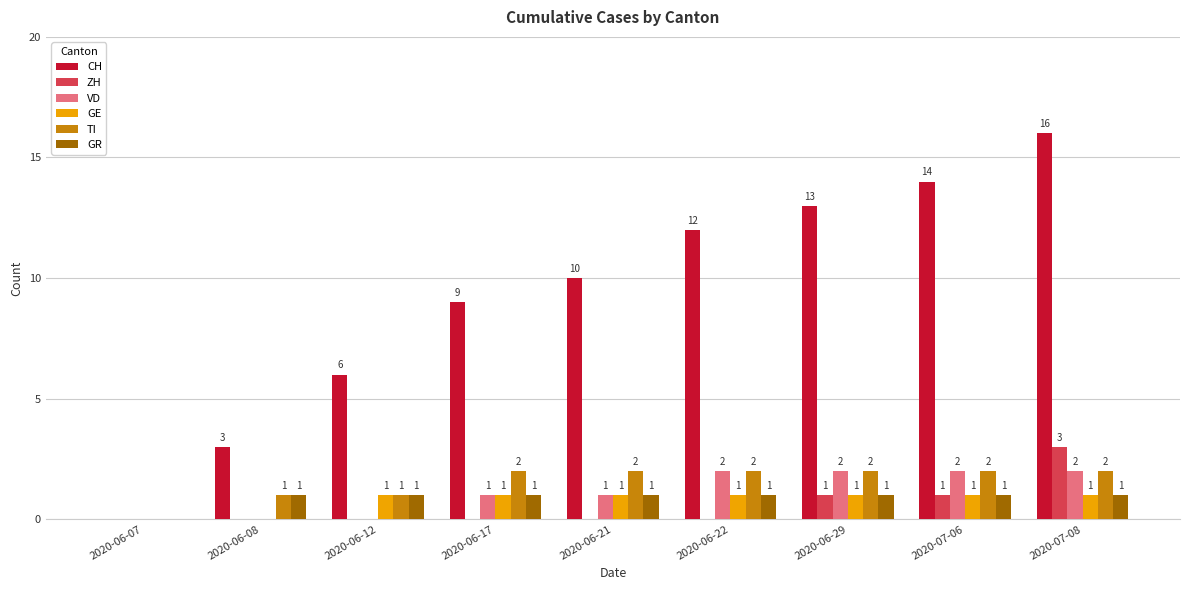

Which series changed the most between 2020-06-12 and 2020-07-08?

CH